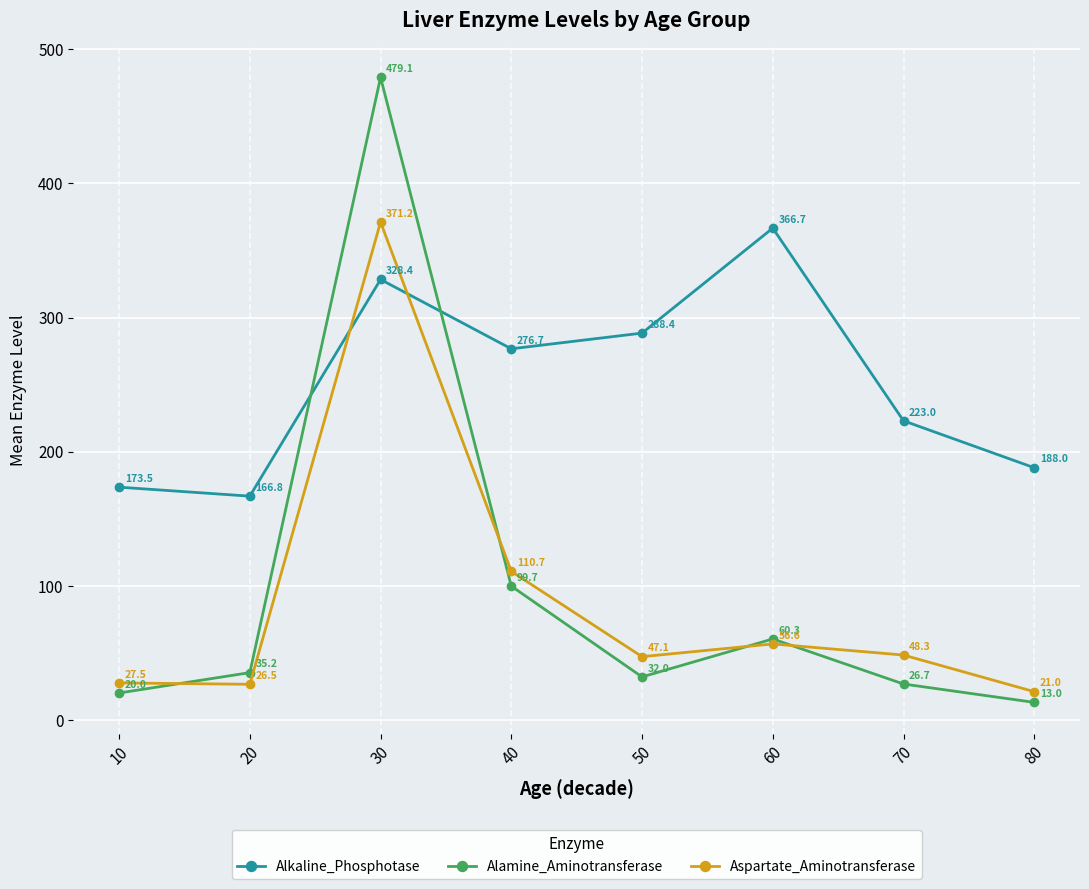

How many times do Aspartate_Aminotransferase and Alkaline_Phosphotase cross each other?

2